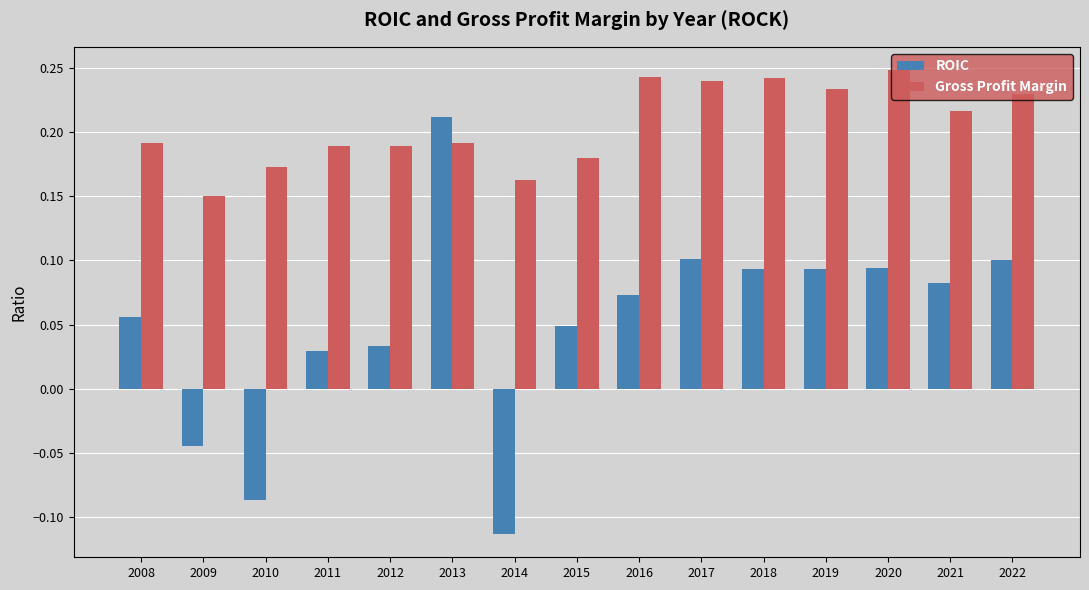

Which series changed the most between 2014 and 2017?

ROIC